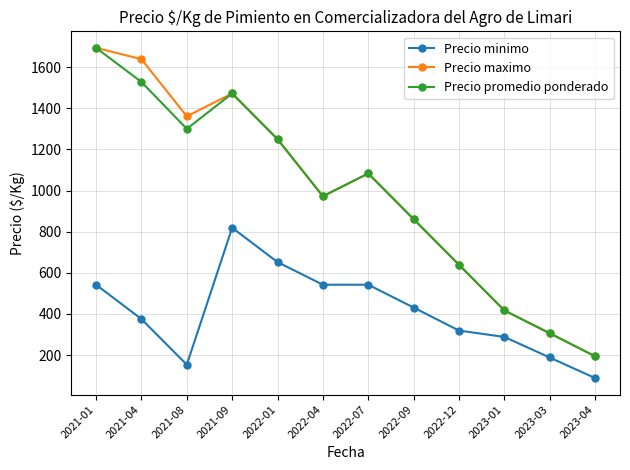

What is the difference between the highest and lowest values at 2021-09?

653